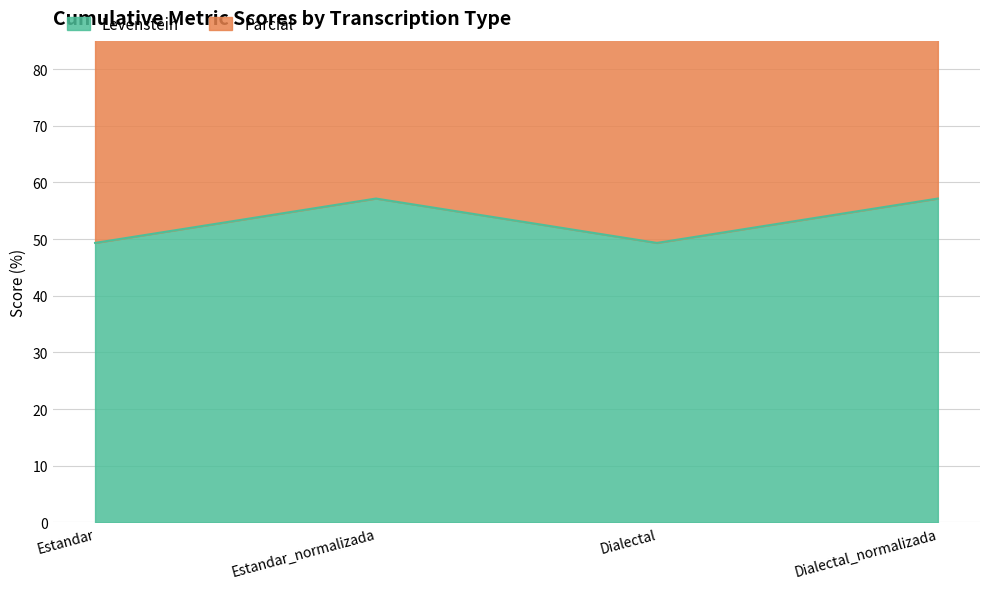

At which category does the chart reach its minimum across all series?

Estandar